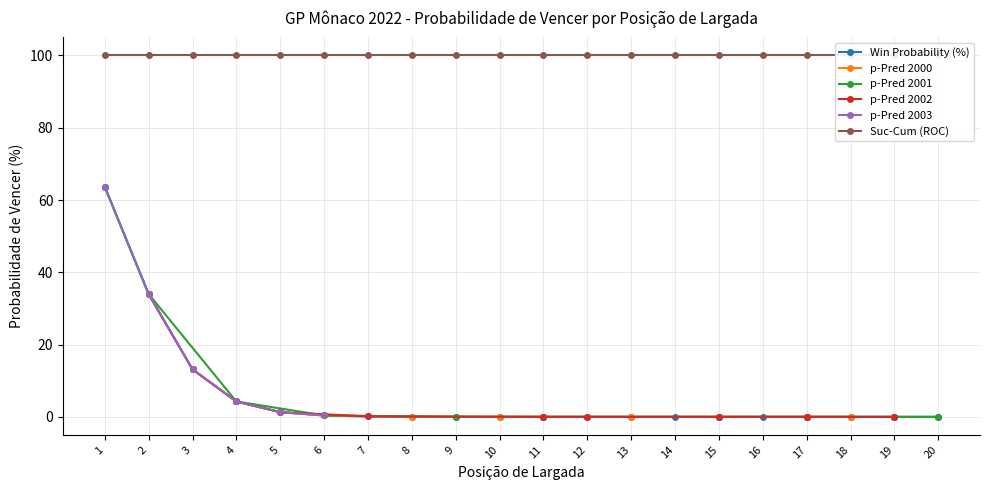

What is the value of the Win Probability (%) point at the 4th from the left?

4.2